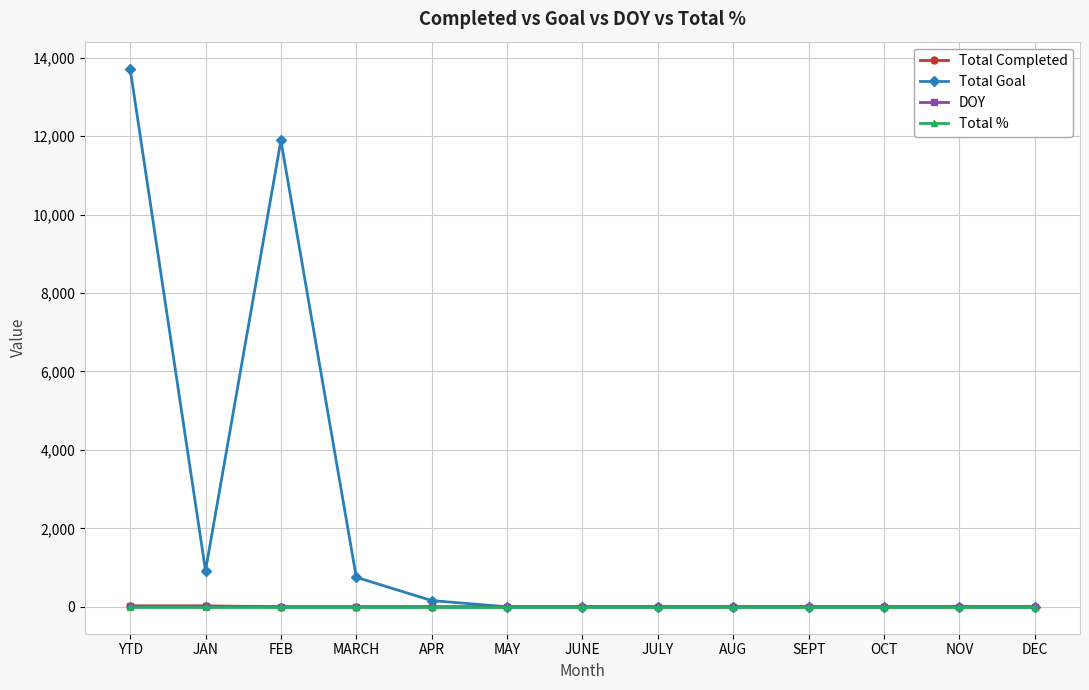

Does the chart have visible grid lines?

Yes